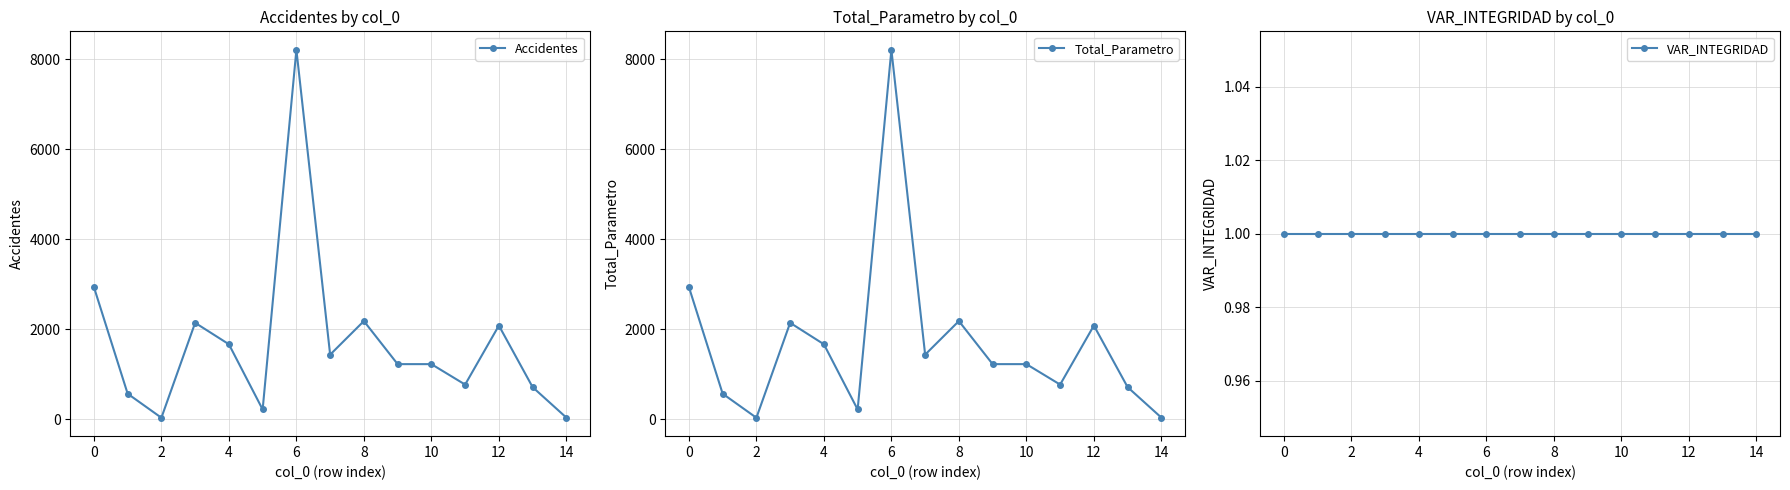

Which category has the highest value in the Total_Parametro series?

6